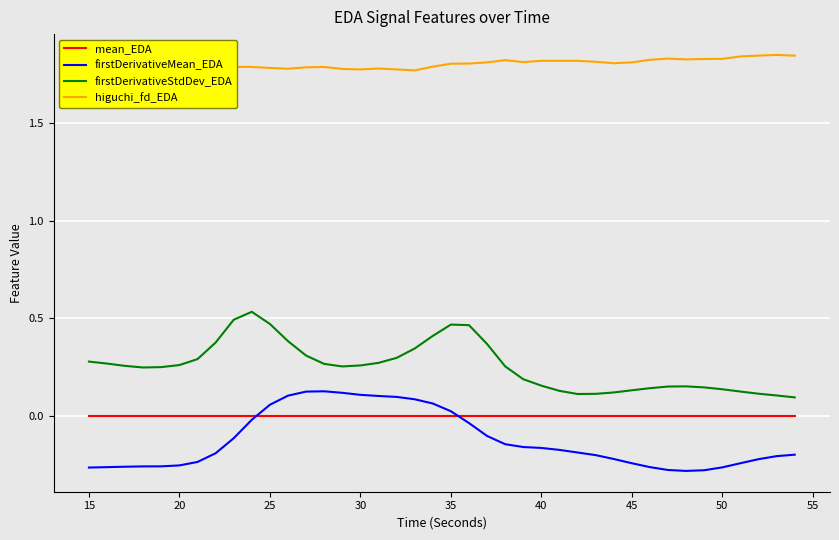

How many lines are shown in the chart?

4